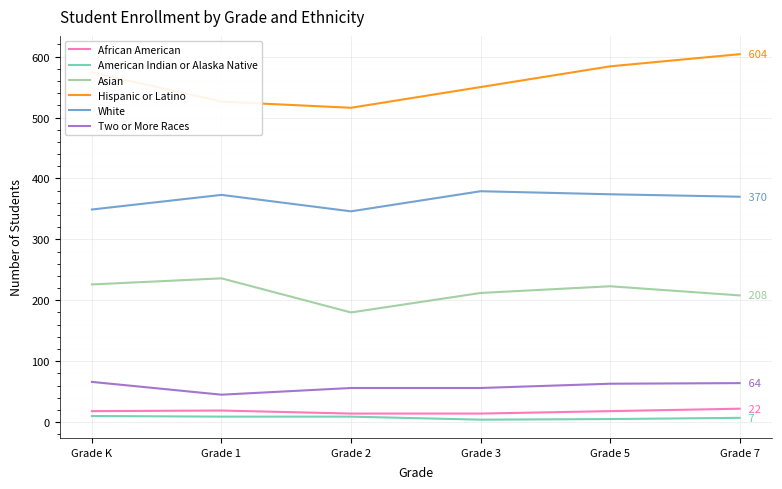

Which series has the widest spread of values?

Hispanic or Latino